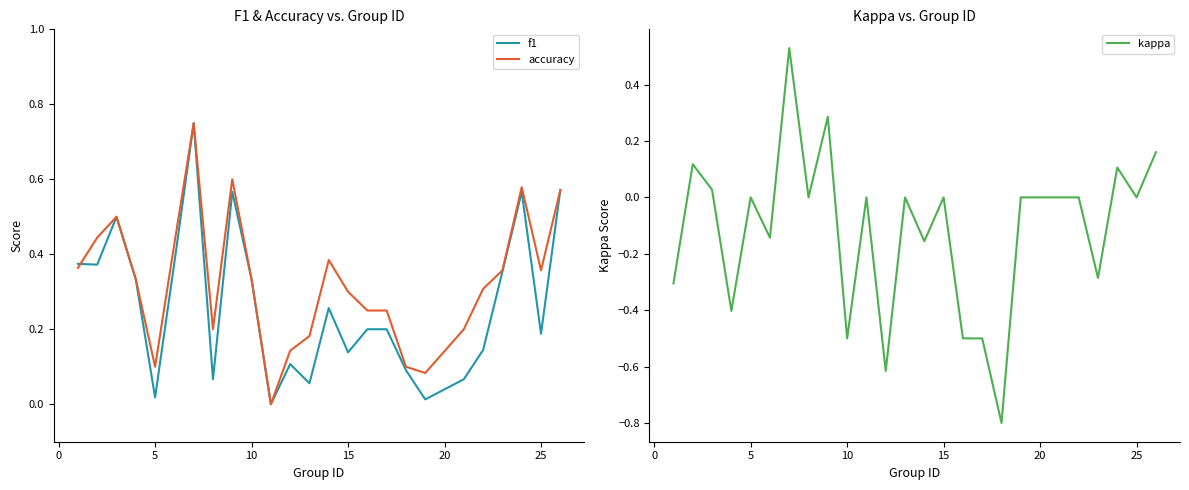

How many values in the kappa series exceed 0?

6